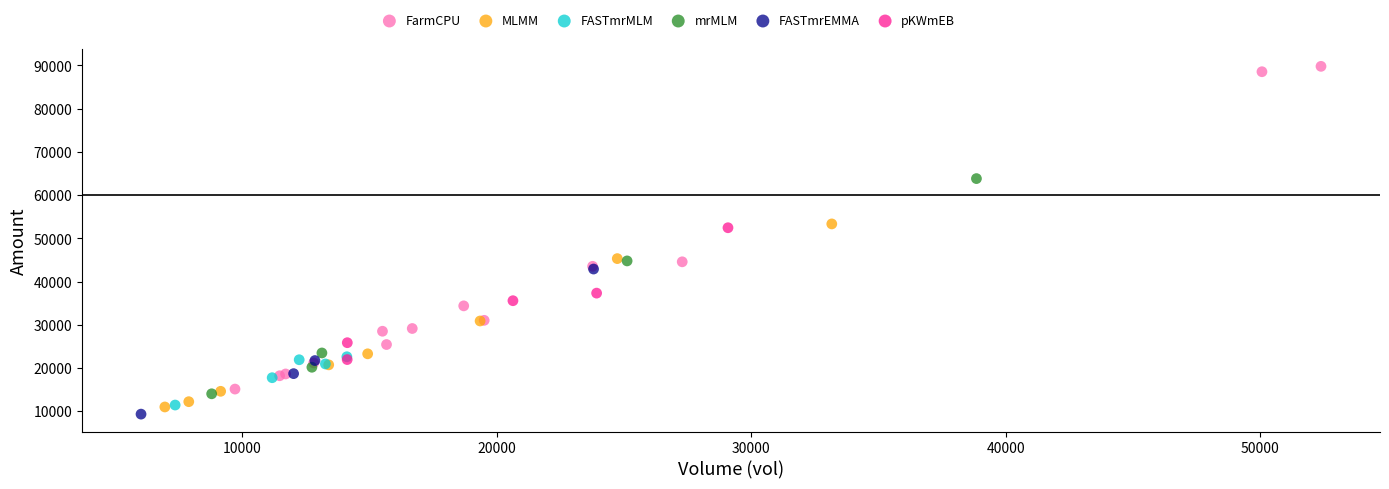

Which series has the widest spread of Y values?

FarmCPU